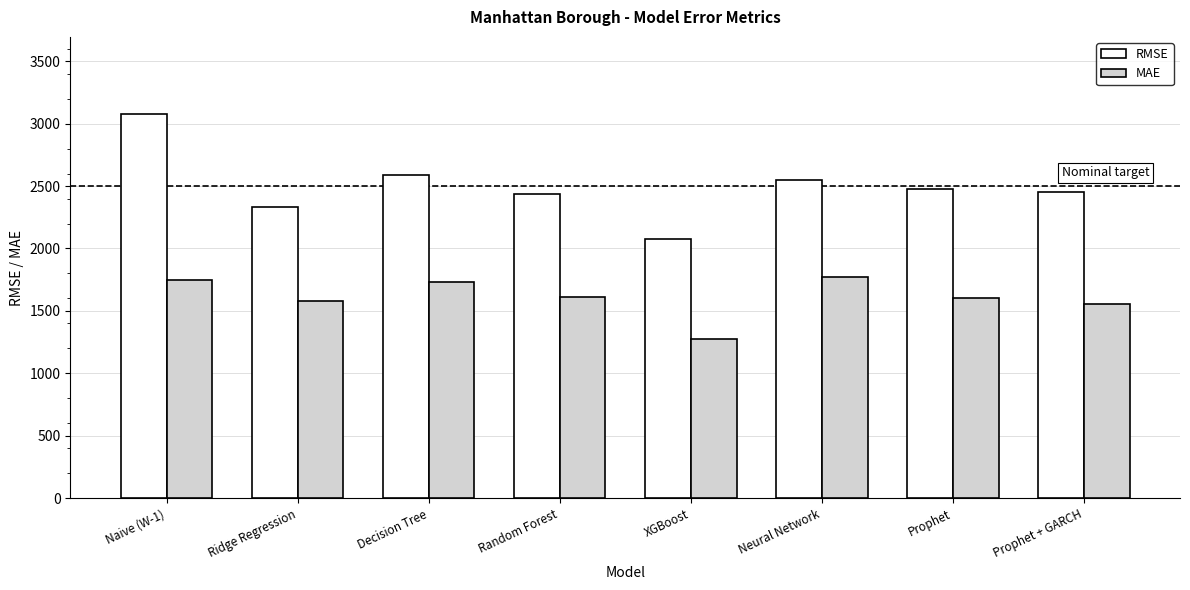

At which label does RMSE first exceed 2474?

Naive (W-1)